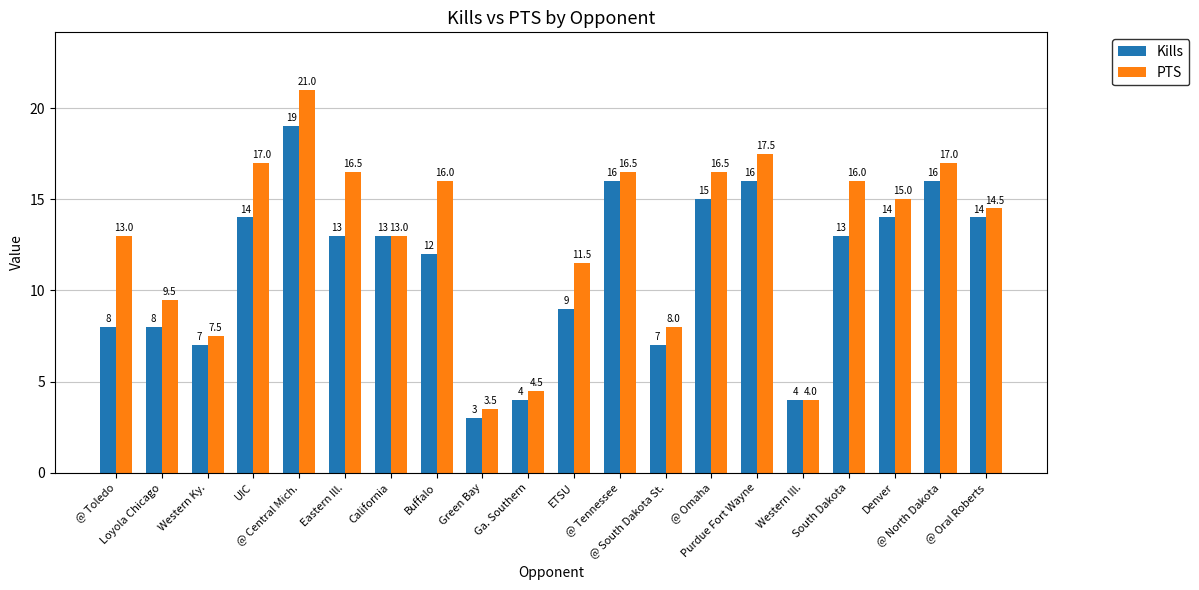

At which category is the sum across all series the highest?

@ Central Mich.